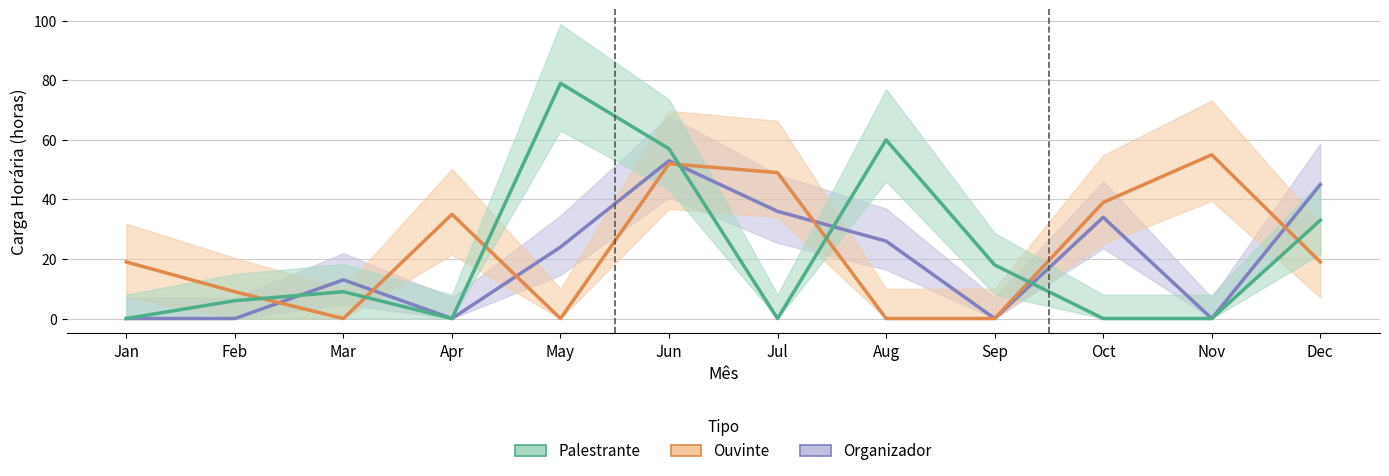

Which series changed the most between Feb and Aug?

Palestrante